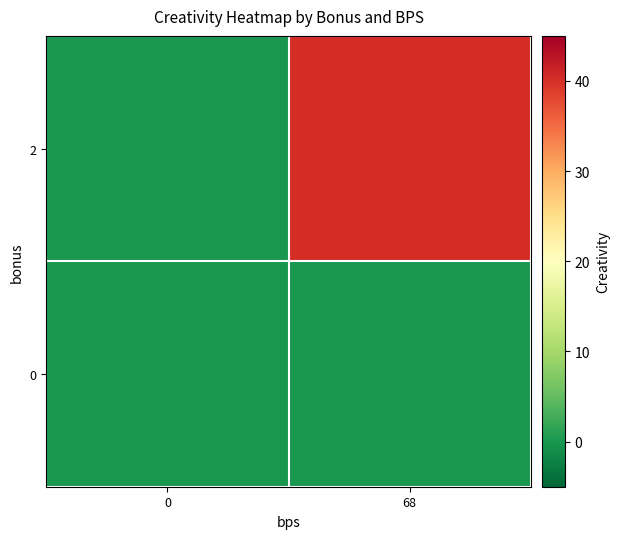

Which category has the highest value across all series?

68